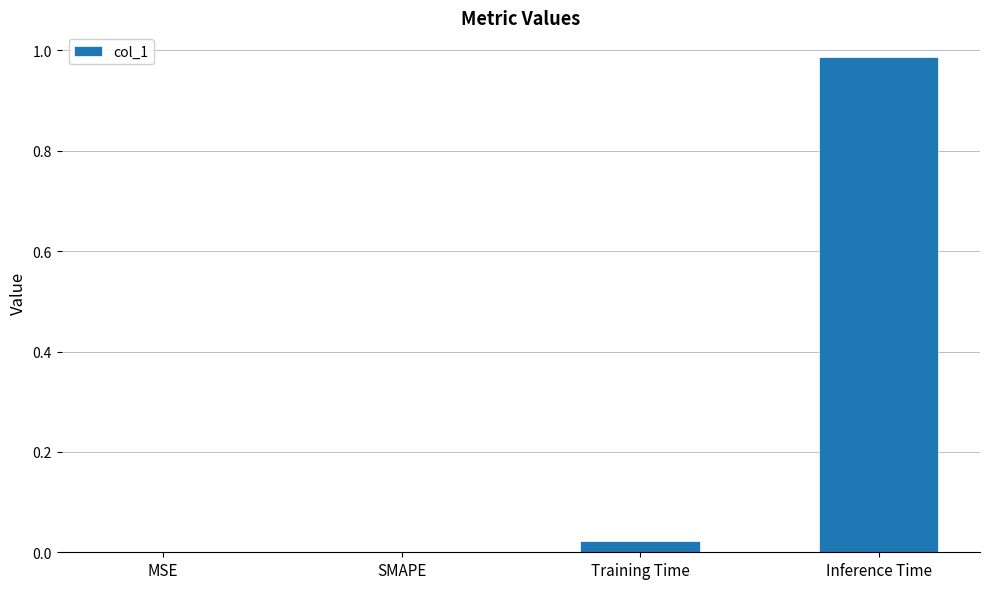

What is the change in value from SMAPE to Inference Time?

+1.0